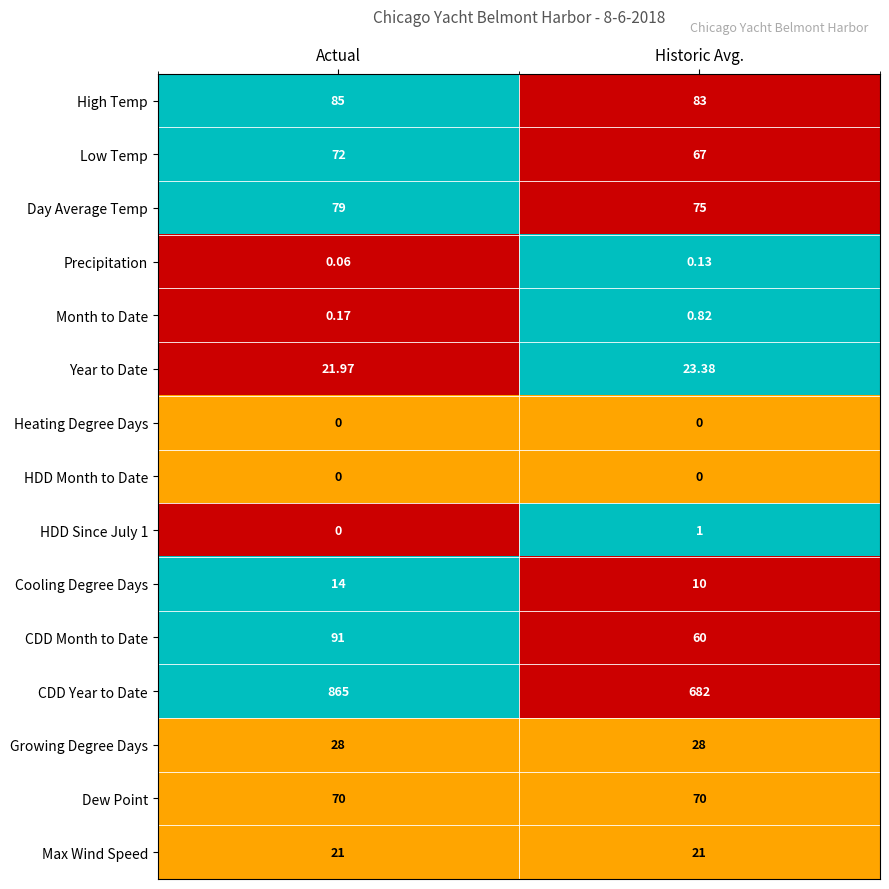

How many data points does each series have?

2